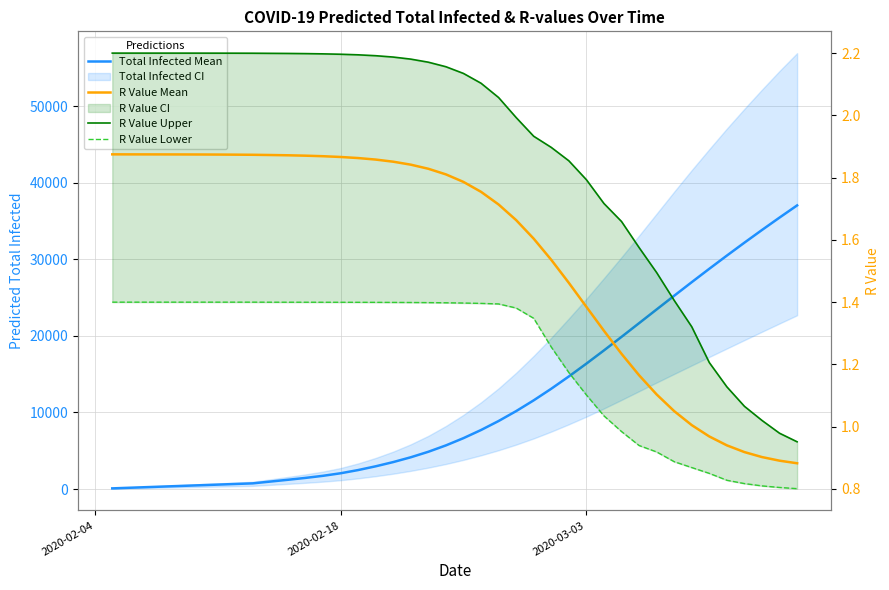

What is the maximum value shown in the chart?

37060.0